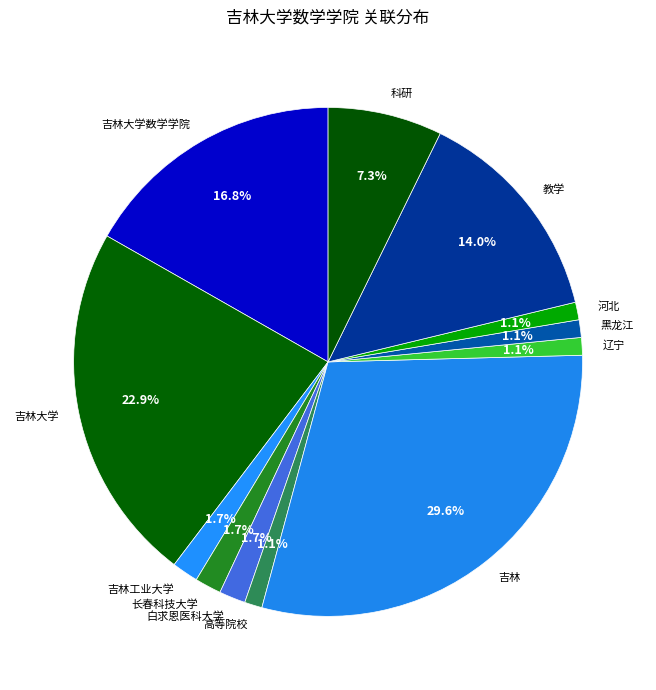

Do 吉林工业大学 and 黑龙江 together represent more than half of the pie?

No